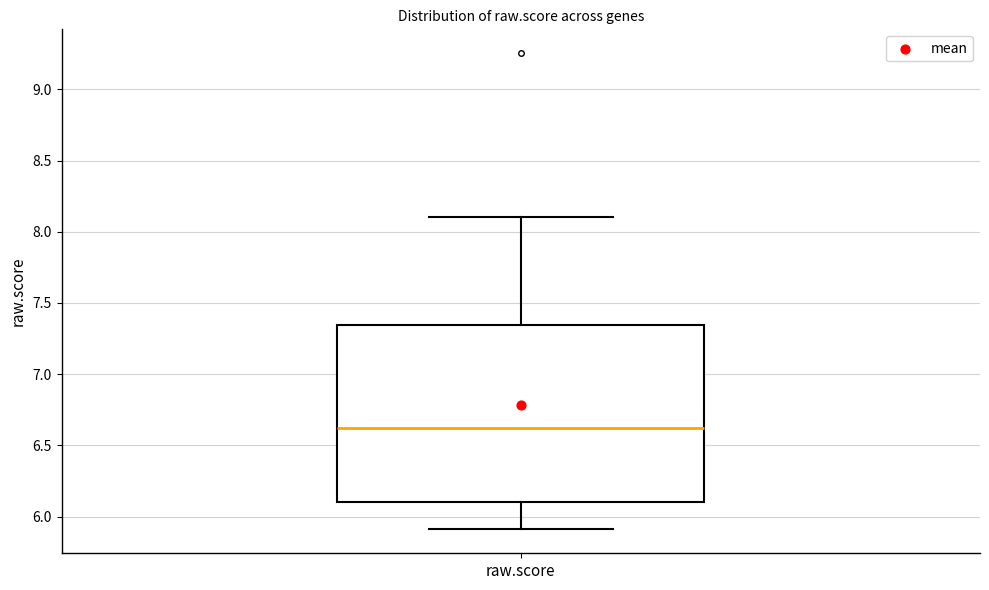

Transcribe this box plot: give where the median line is, the range the box spans, and where the two whiskers end, as read against the y-axis. The values are not printed on the chart, so give them approximately, as read against the axis.

median 6.65, box 6.10 to 7.35, whiskers 5.90 to 8.10